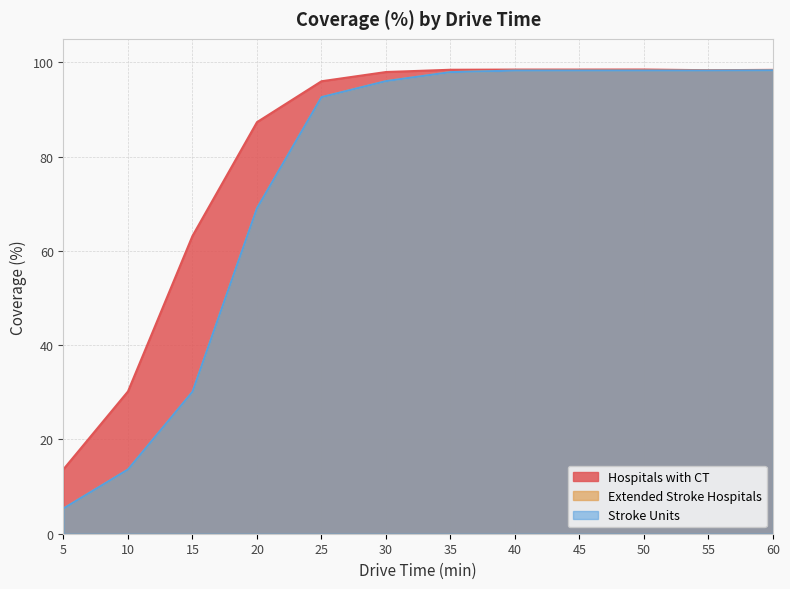

At which label does Extended Stroke Hospitals reach its minimum?

5